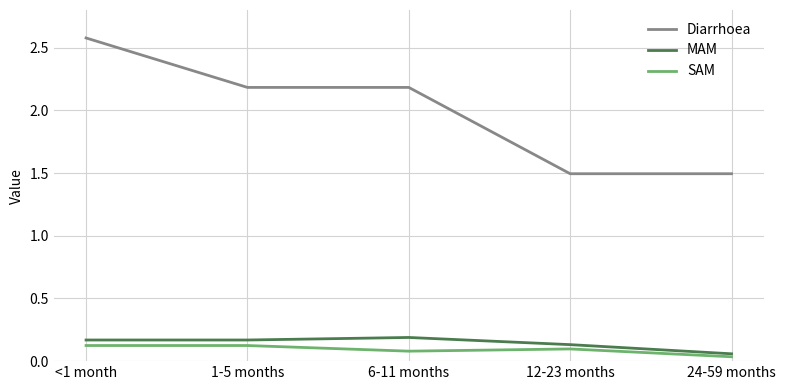

Where is MAM nearest to the value 0?

24-59 months